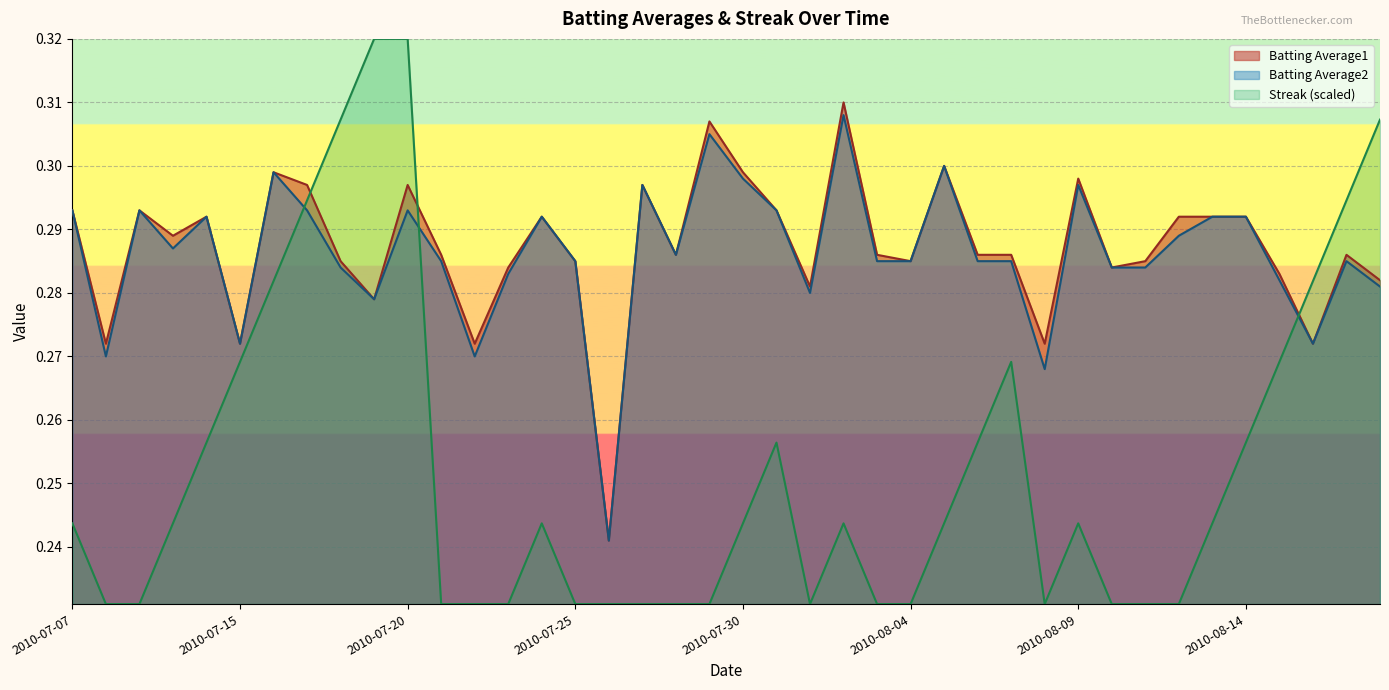

What is the difference between the maximum and minimum values in the Streak series?

0.1